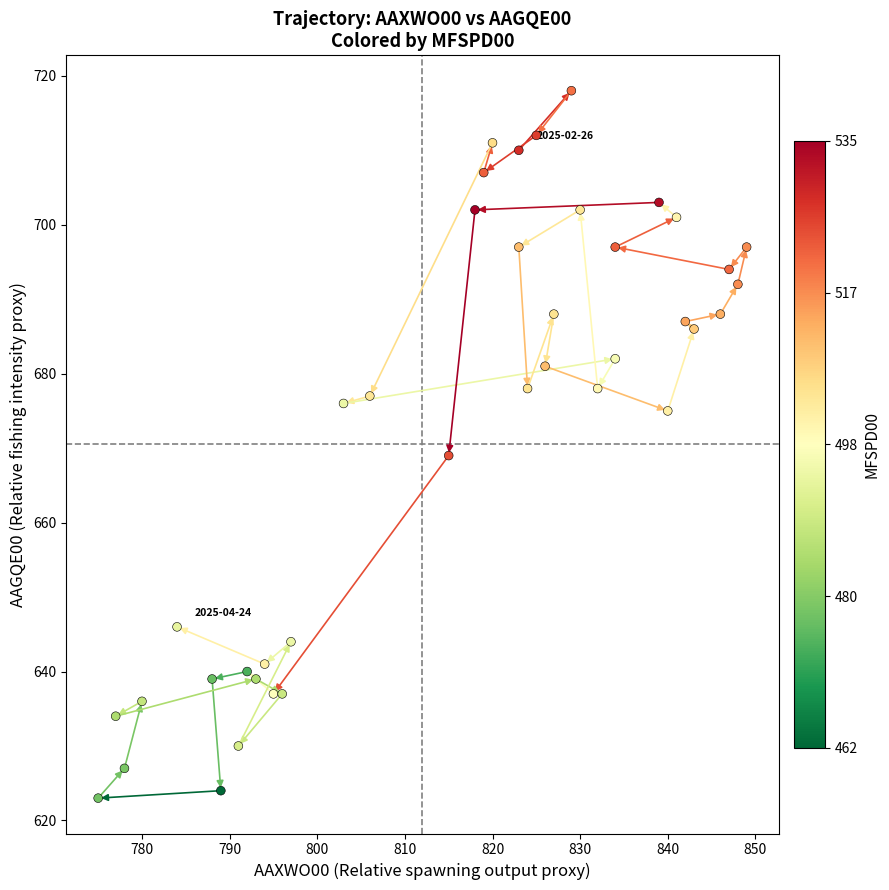

What is the range of Y values (max minus min)?

95